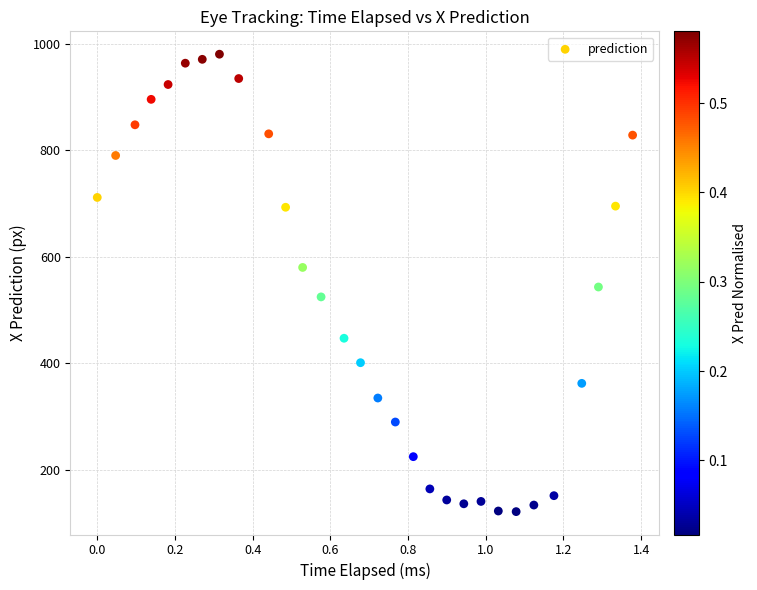

What is the range of X values (max minus min)?

1.4